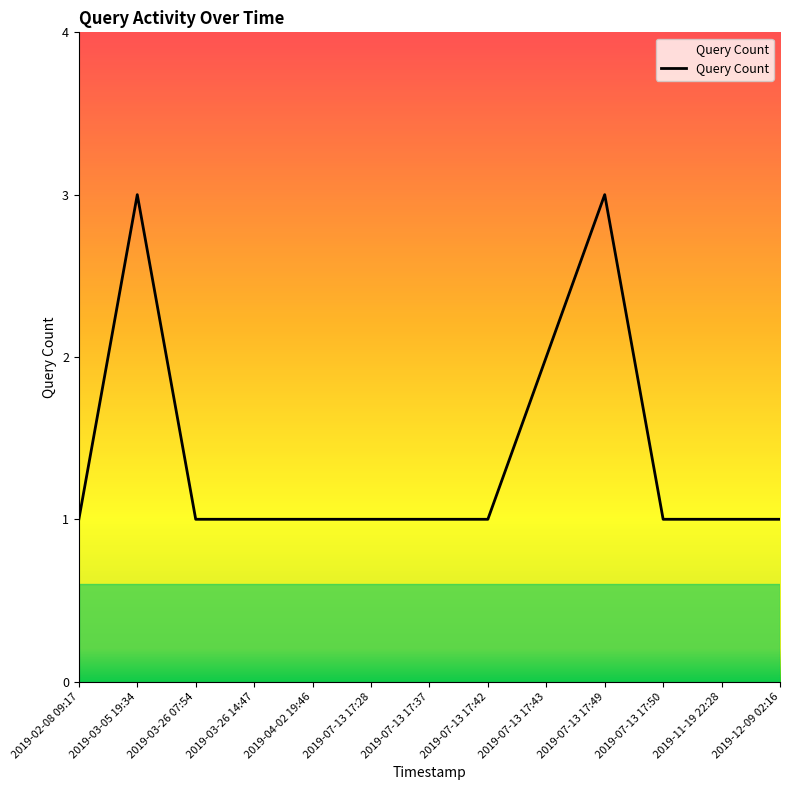

The chart shows a value of 2 at 2019-03-26 07:54. True or false?

False